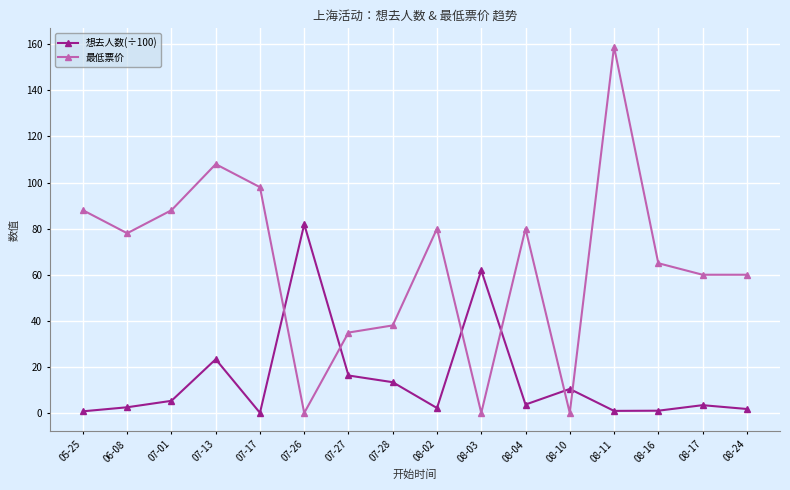

True or false: 最低票价 has a value of 86.9 at 08-03.

False